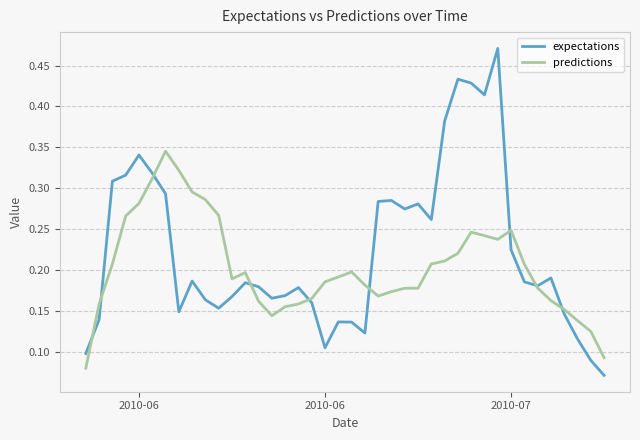

List the series in order of their overall mean, lowest first.

predictions, expectations